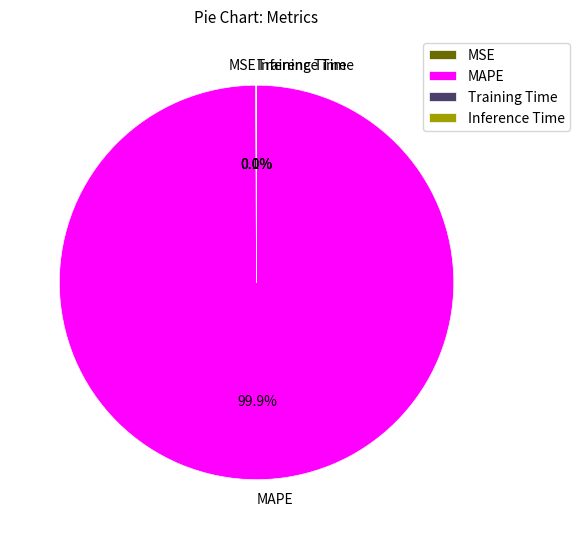

Is there a majority slice in this chart?

Yes